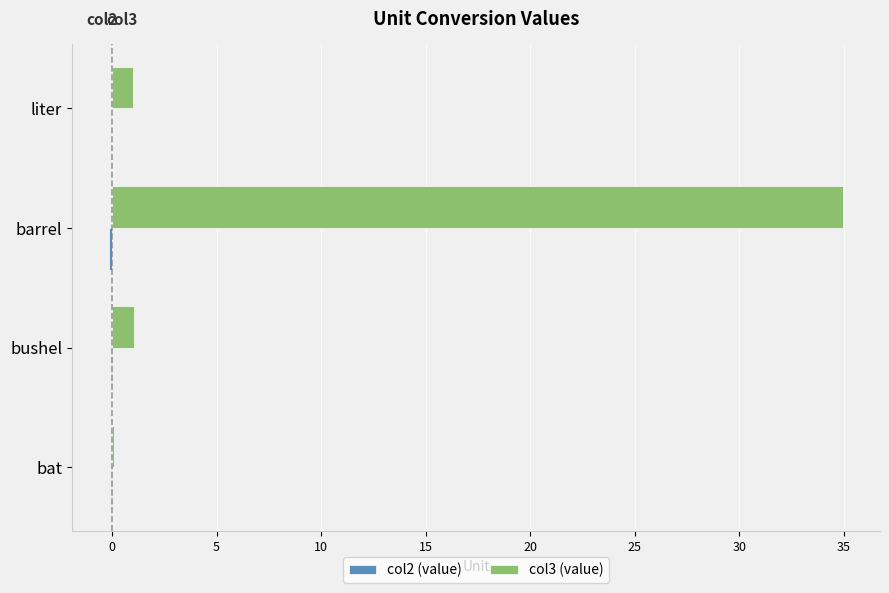

The col3 (value) series shows 35.0 at barrel. True or false?

True